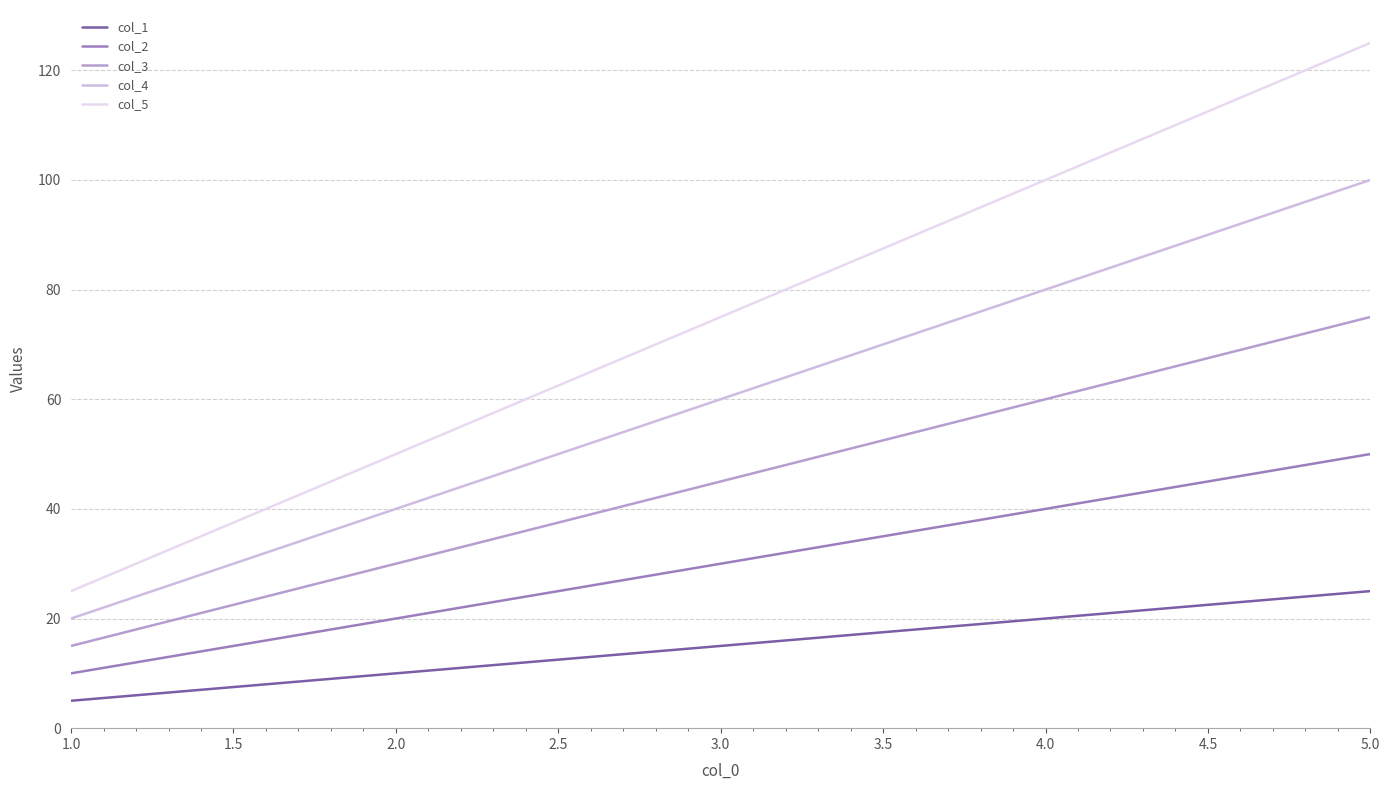

List the series in order of their overall mean, highest first.

col_5, col_4, col_3, col_2, col_1